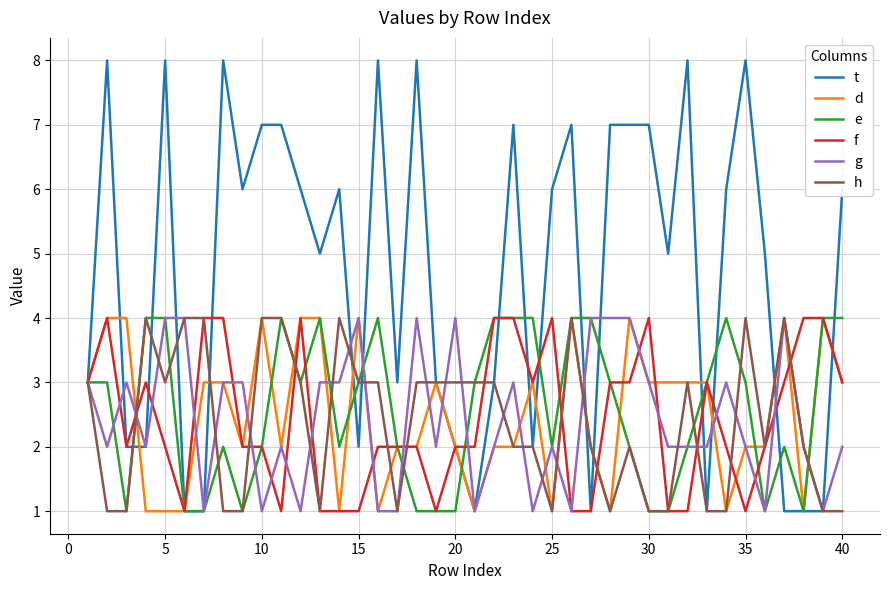

What is the average value of the t series?

5